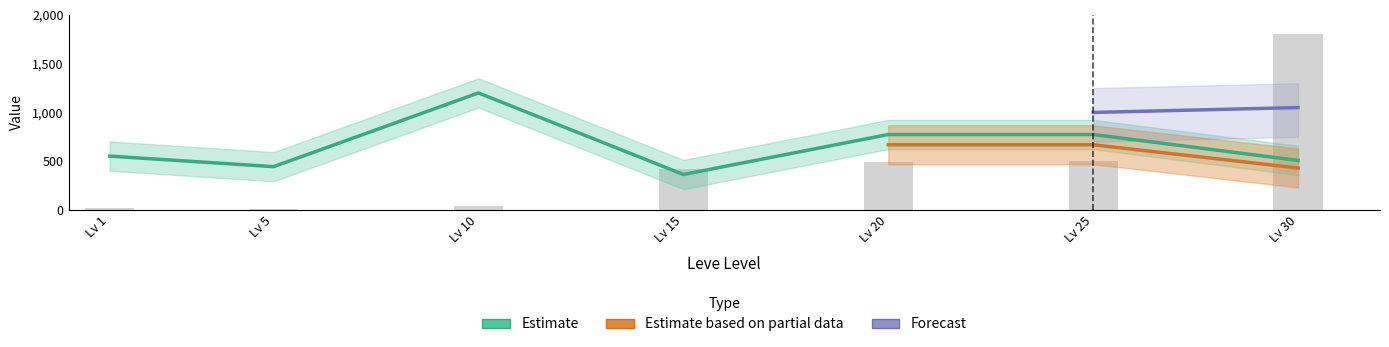

Where is Leve Gil nearest to the value 906?

Lv 25